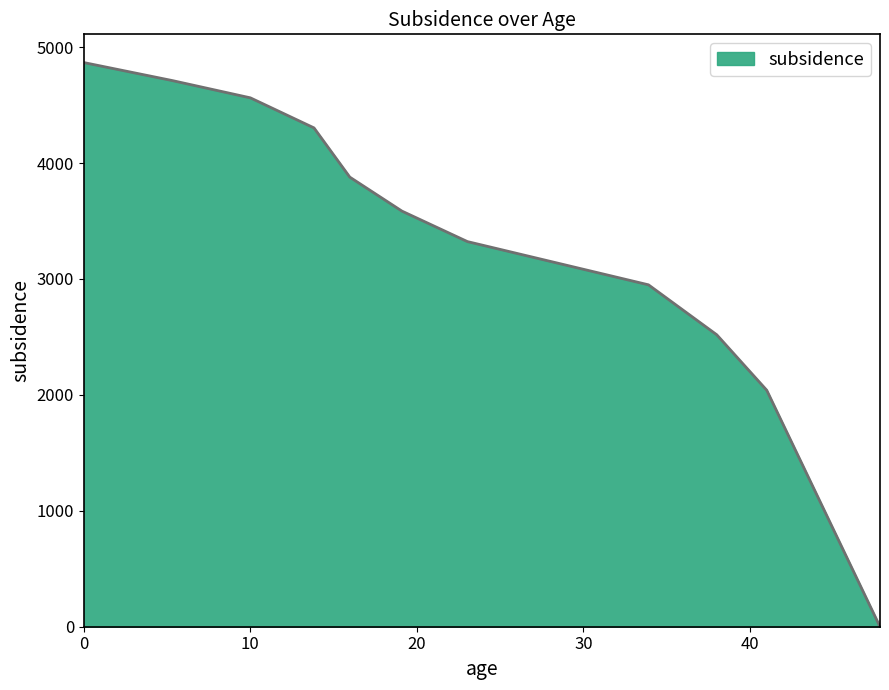

What is the difference between the maximum and minimum values?

4867.4